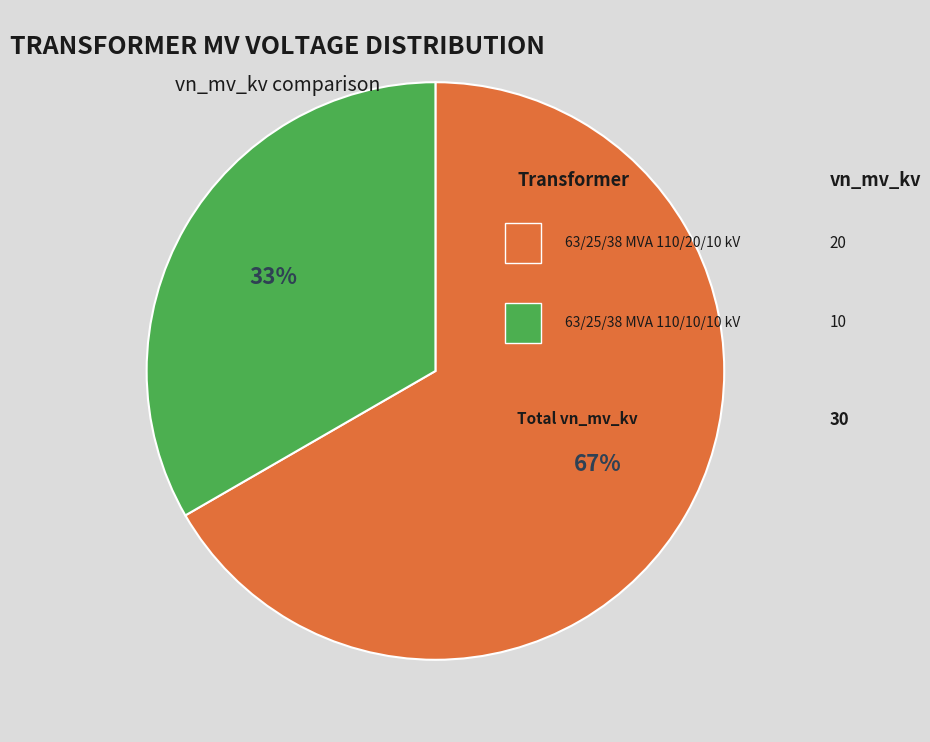

To the nearest percent, what is the average slice percentage?

50%